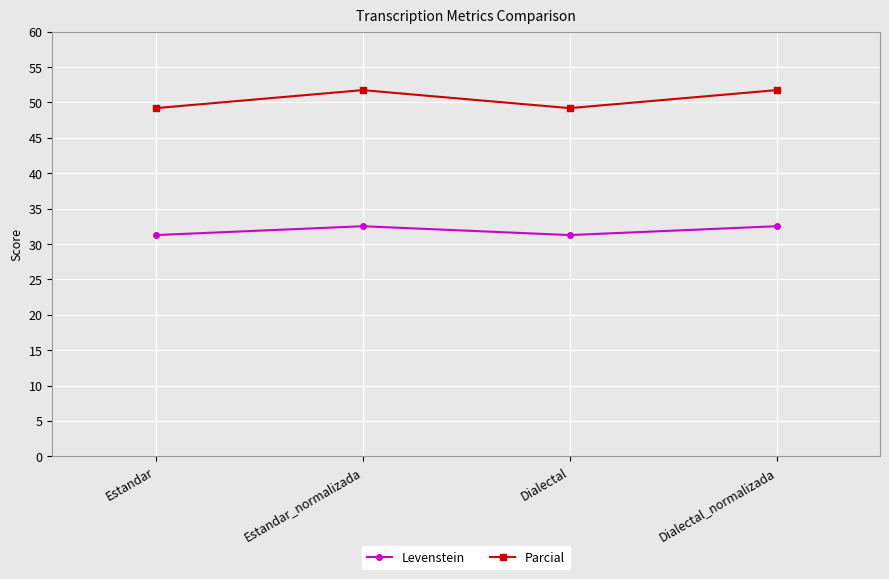

Read the Parcial value at Dialectal.

49.2